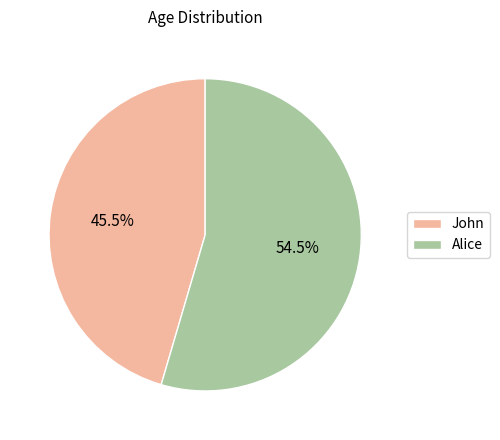

To the nearest percent, what is the average slice percentage?

50%